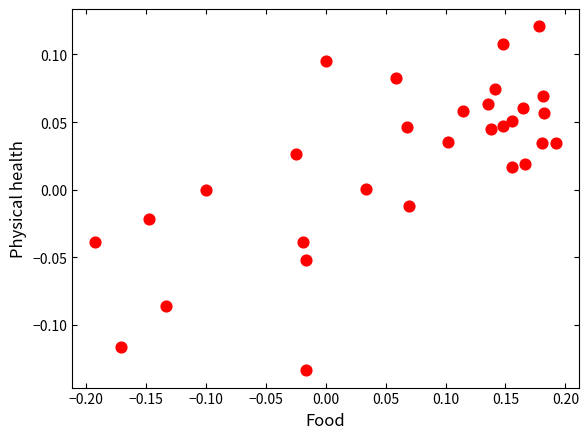

What is the range of X values (max minus min)?

0.4